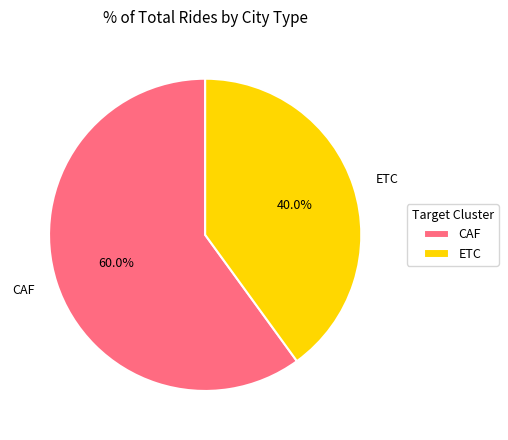

What portion of the pie excludes CAF?

40.0%